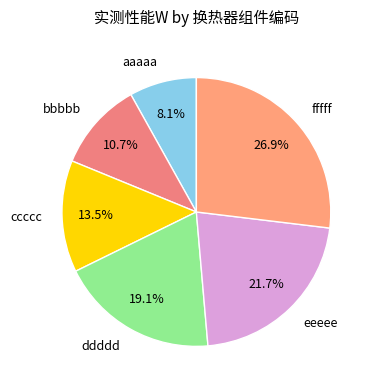

Does ccccc account for over 50% of the chart?

No